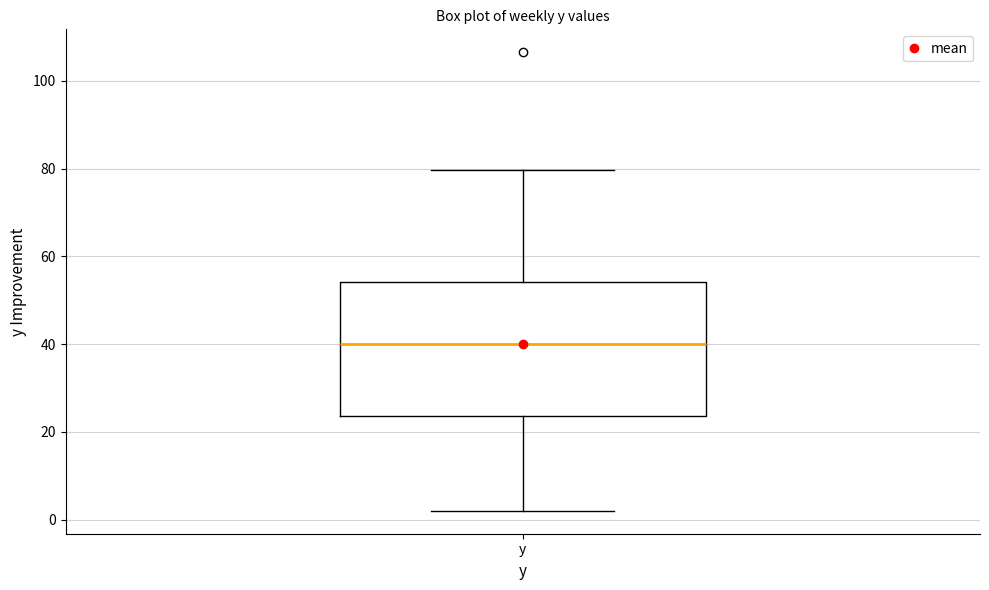

Read this box plot against the y-axis: the position of the median line, the range covered by the box, and the ends of both whiskers. The values are not printed on the chart, so give them approximately, as read against the axis.

median 40, box 24 to 54, whiskers 2 to 80